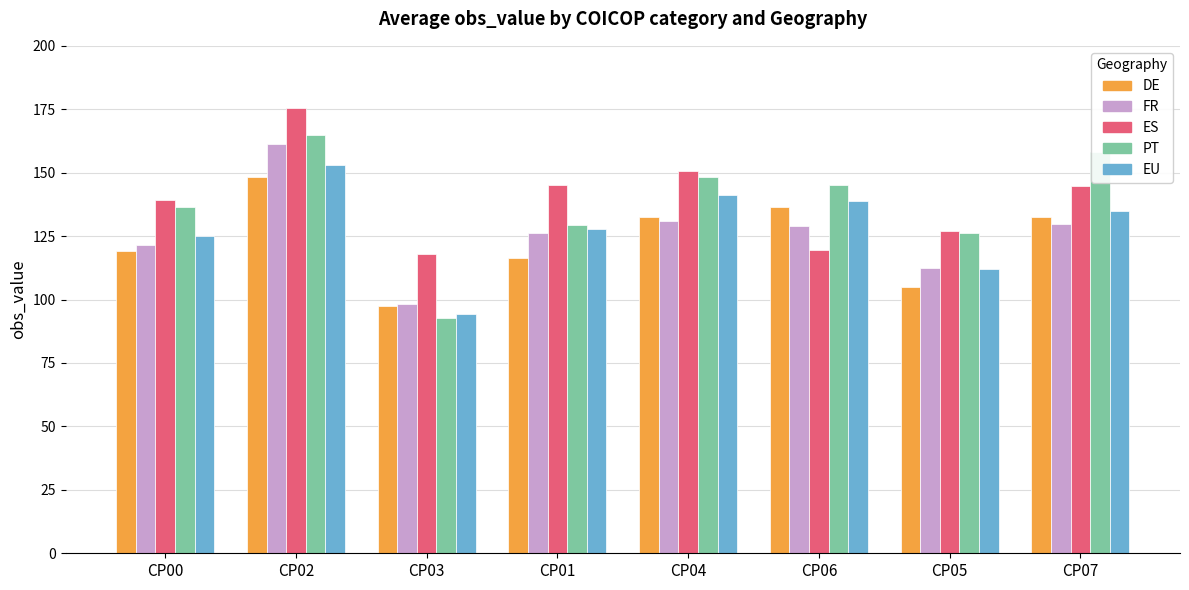

The value of ES at CP01 is 50.8. True or false?

False